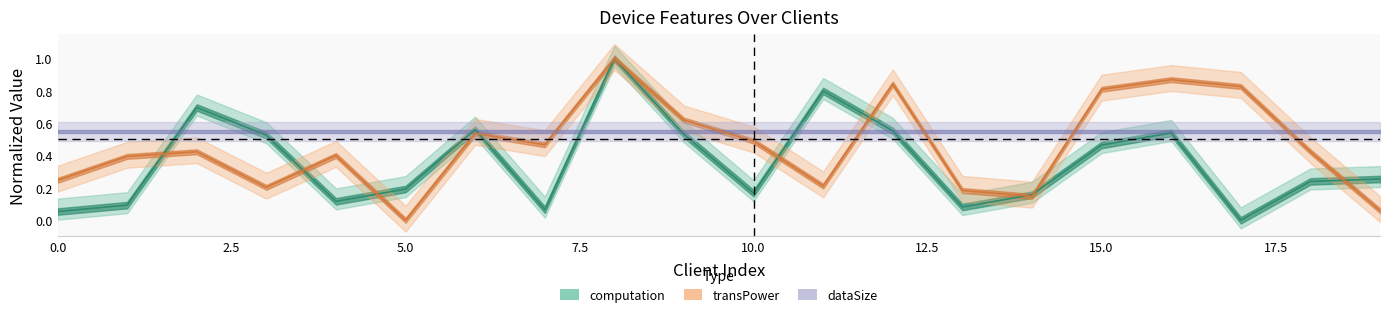

Where is transPower nearest to the value 0?

5